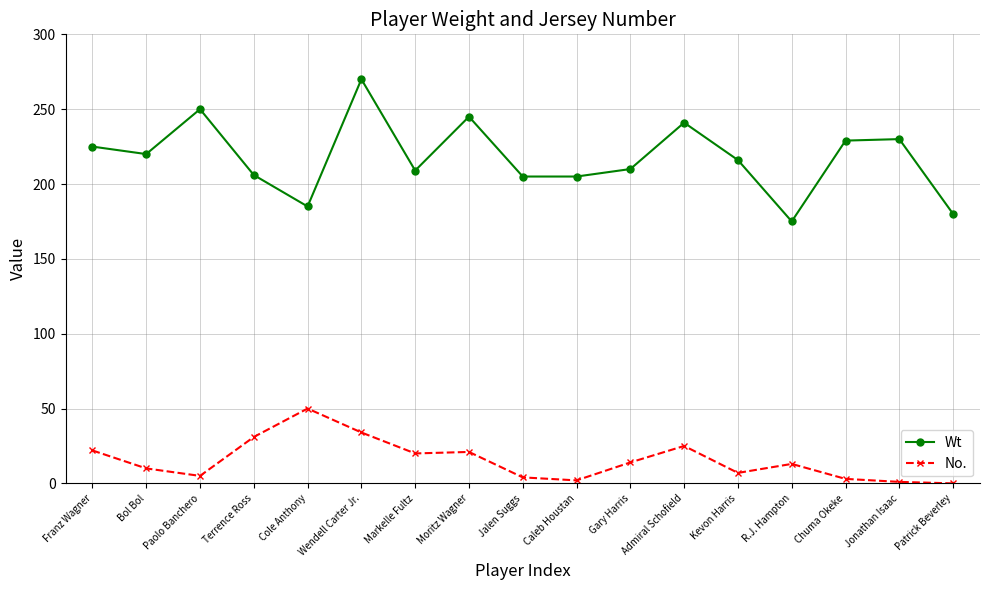

Which series has the largest total across all categories?

Wt